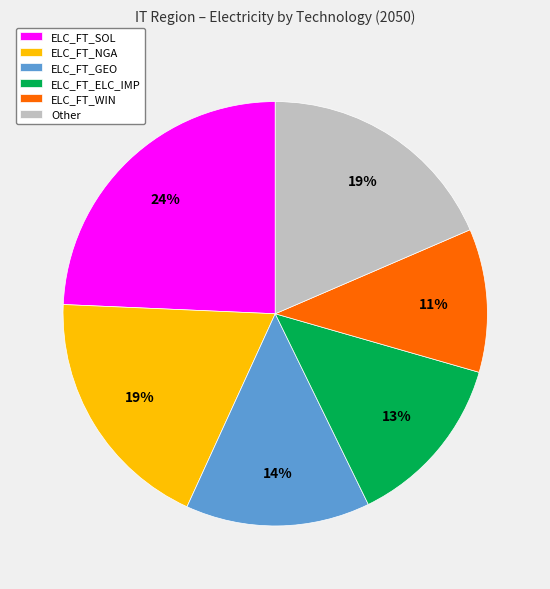

Which slice is the smallest?

ELC_FT_WIN